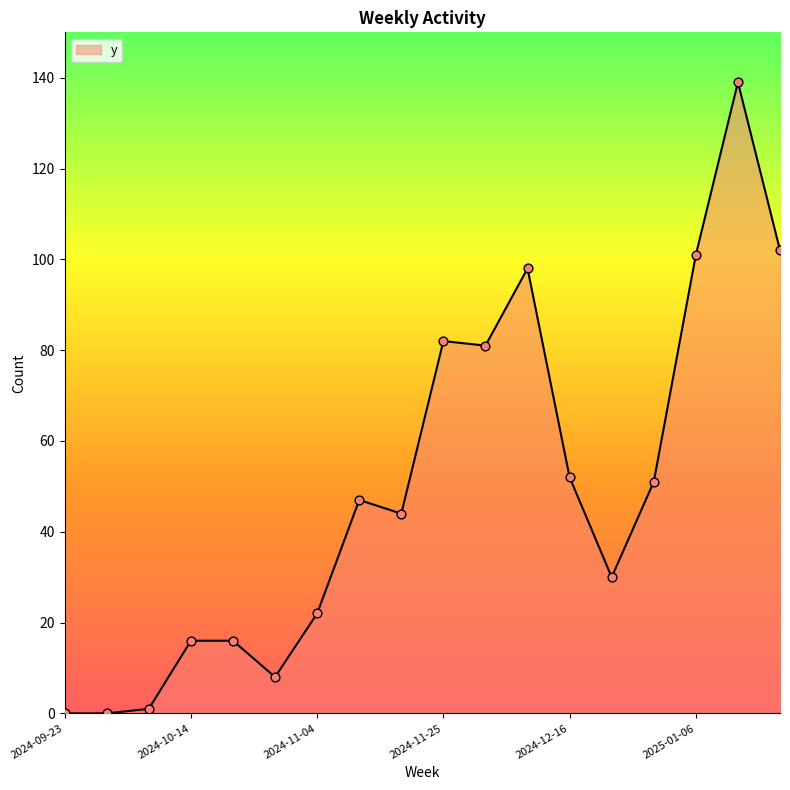

What is the difference between the maximum and minimum values?

139